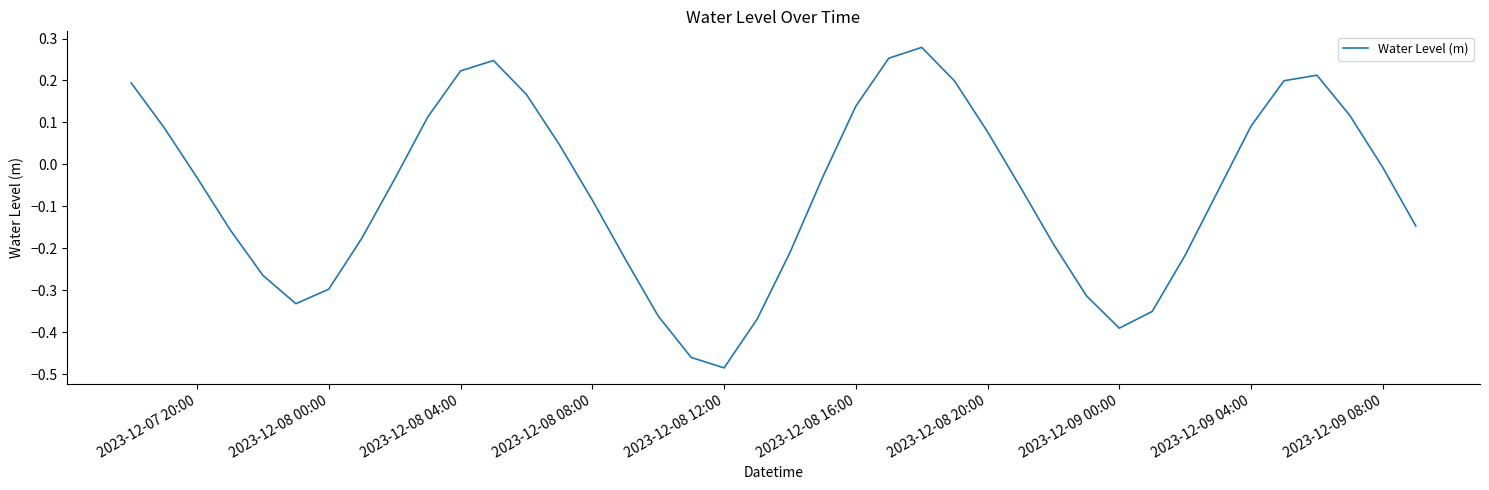

What is the difference between the maximum and minimum values?

0.8